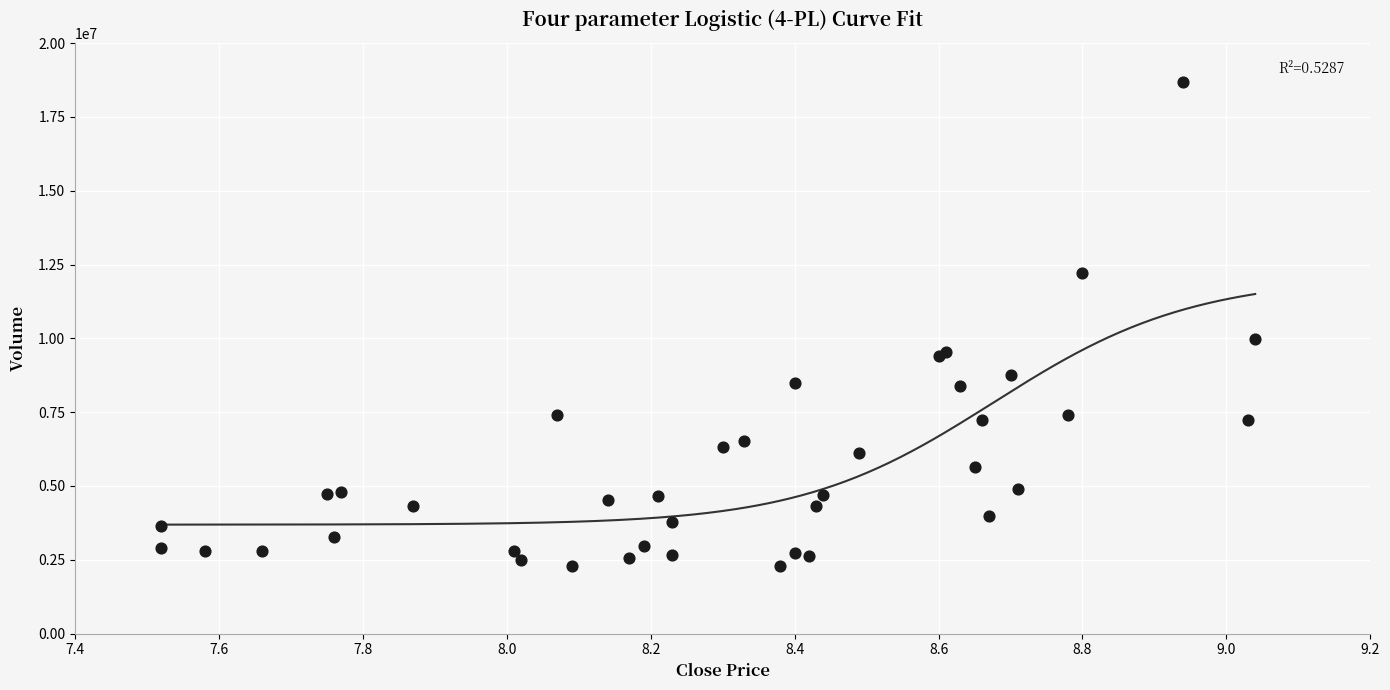

What Y value in the scatter plot is closest to 10474160?

9968886